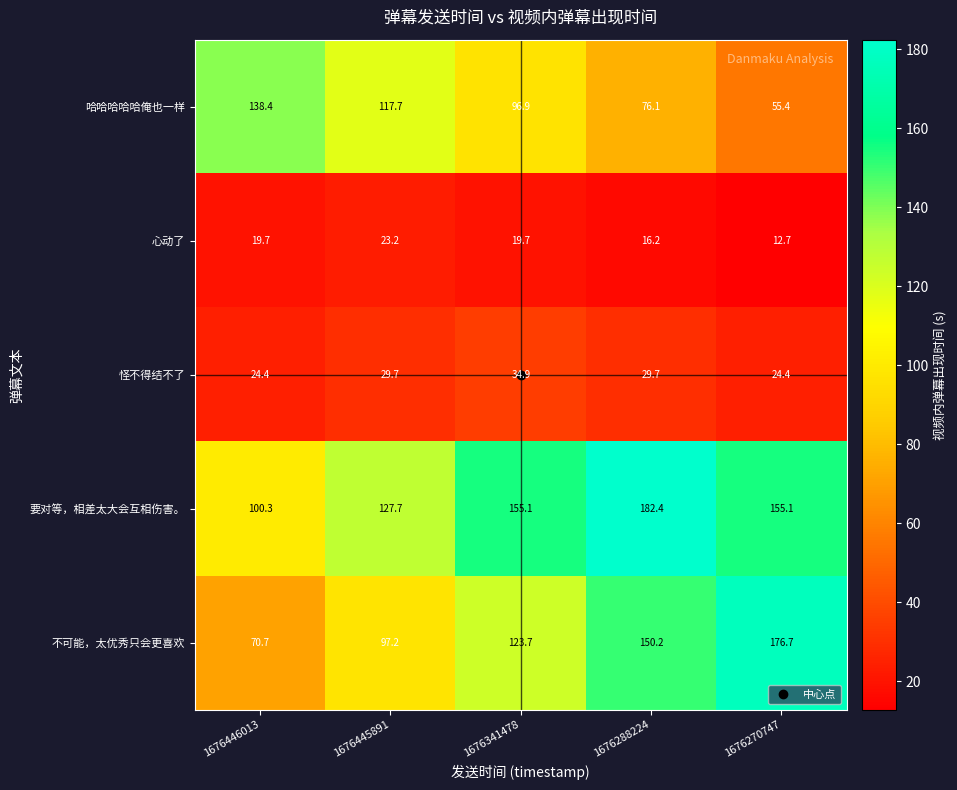

Which series changed the most between 1676445891 and 1676288224?

要对等，相差太大会互相伤害。